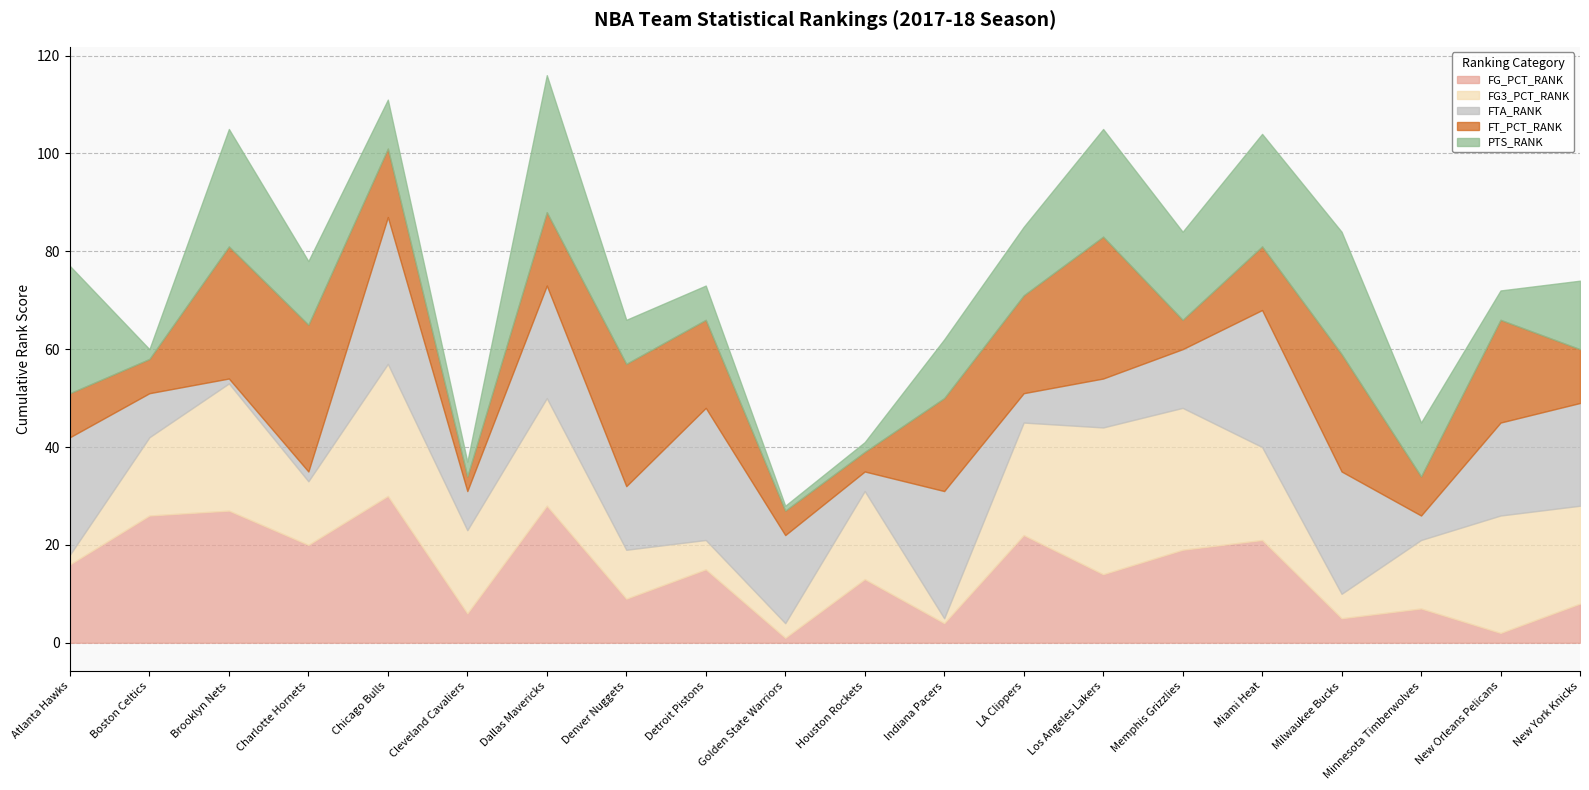

What is the label of the 15th point from the left?

Memphis Grizzlies